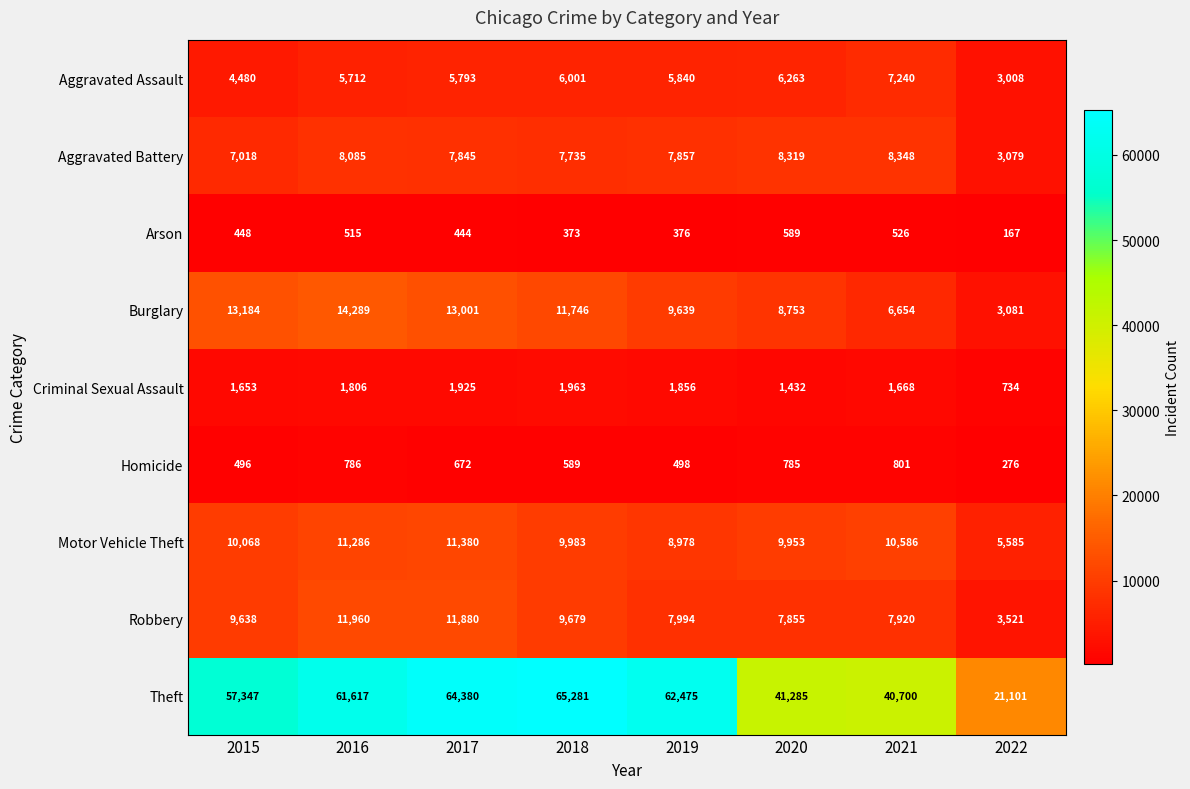

What is the maximum value shown in the chart?

65281